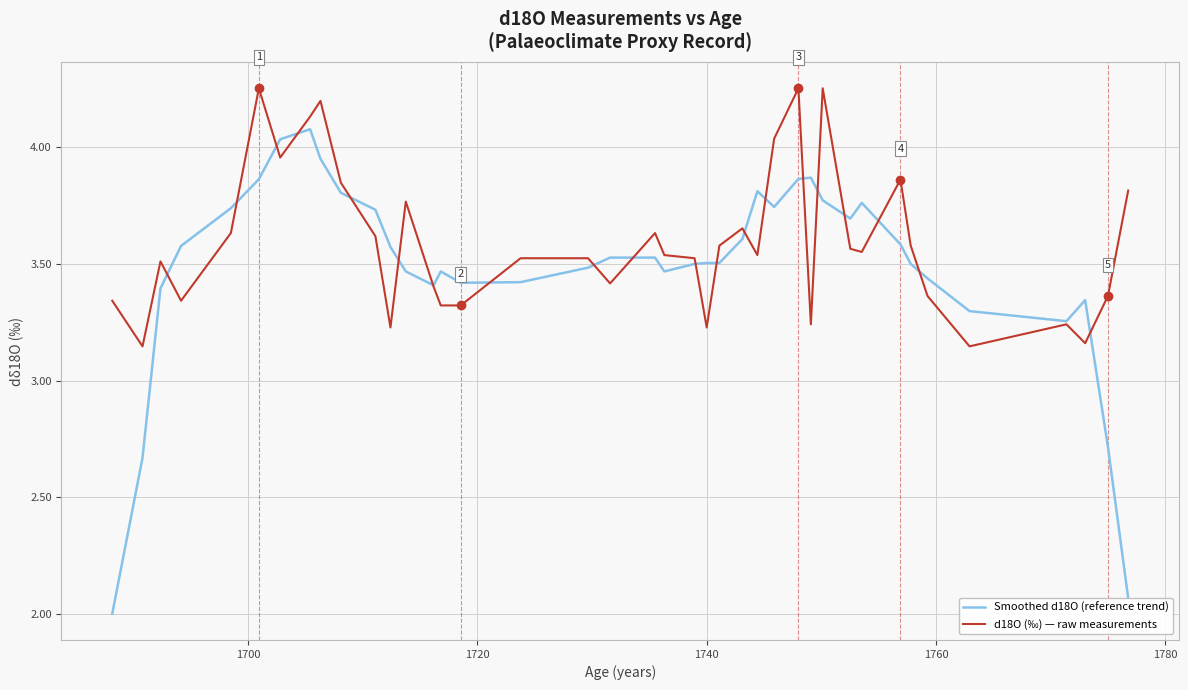

Which series has the widest spread of values?

Smoothed d18O (reference trend)